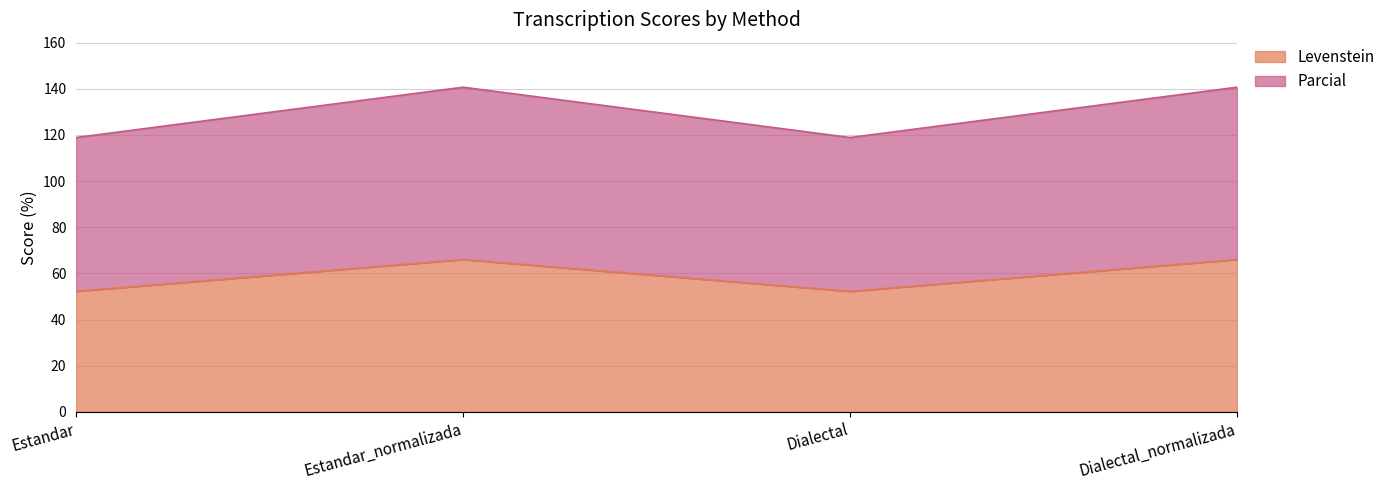

In Parcial, how many points are lower than both neighbors (excluding endpoints)?

1